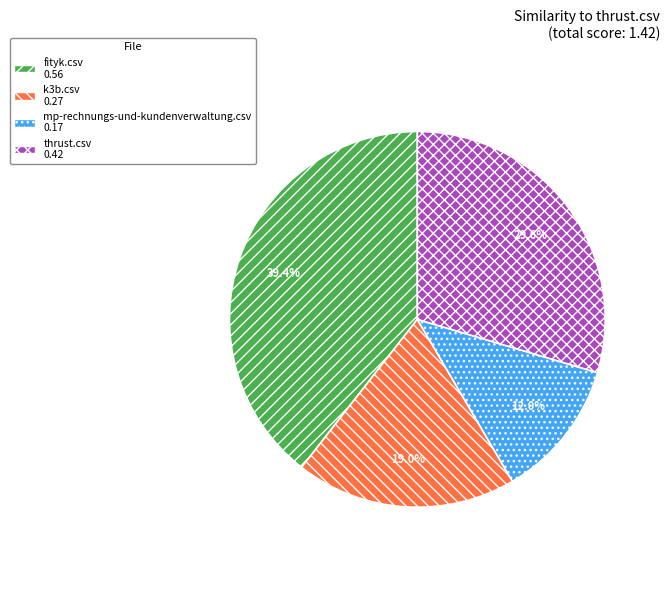

What percentage do thrust.csv and fityk.csv together represent?

69.0%